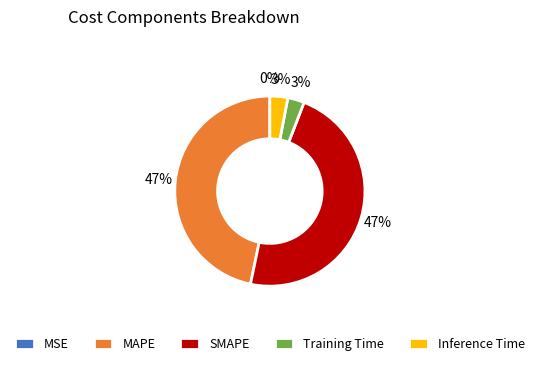

Between SMAPE and Inference Time, which is larger?

SMAPE